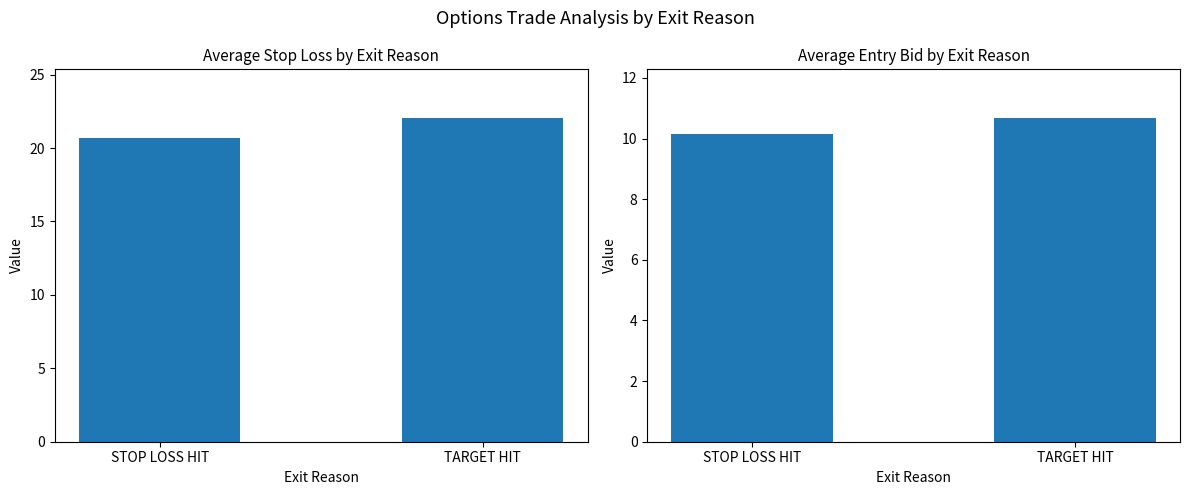

Which series changed the most between STOP LOSS HIT and TARGET HIT?

avg_sl